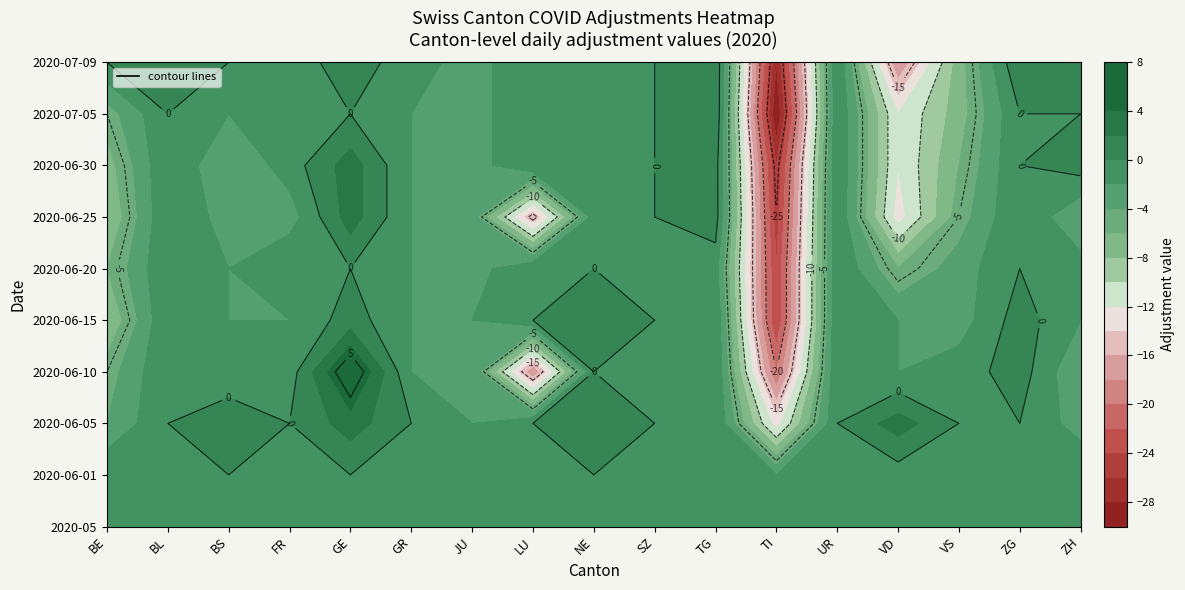

List the series in order of their peak value, highest first.

2020-06-10, 2020-06-05, 2020-06-25, 2020-06-30, 2020-07-05, 2020-07-09, 2020-06-15, 2020-05, 2020-06-01, 2020-06-20